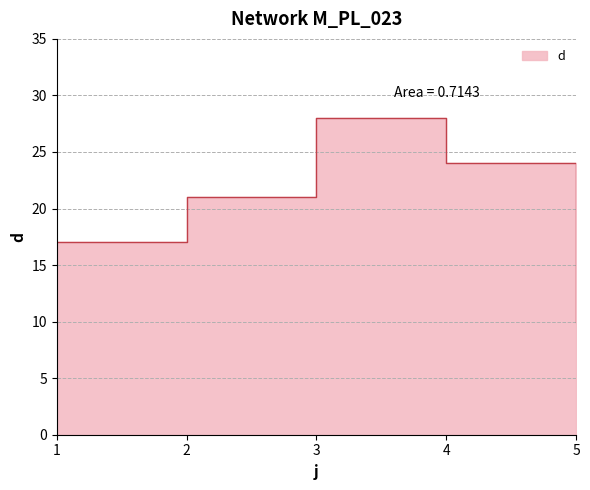

Which label corresponds to the largest value in the chart?

3